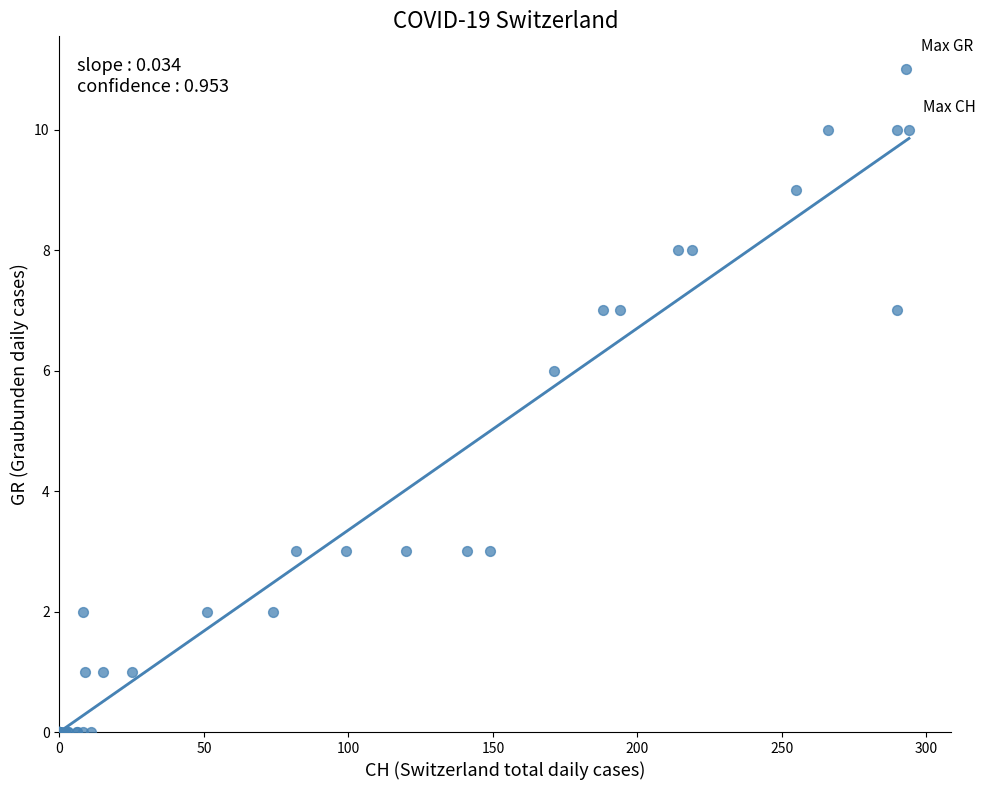

What Y value in the scatter plot is closest to 5?

6